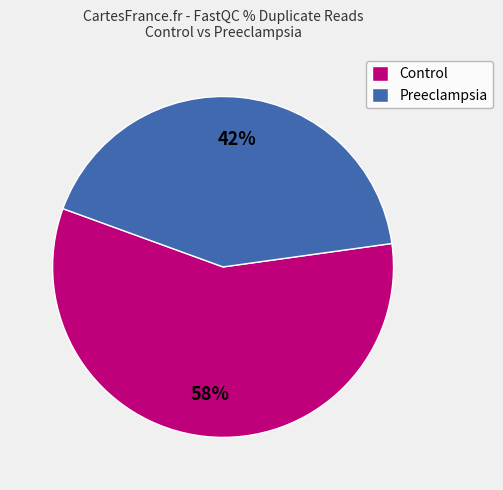

Do Control and Preeclampsia together represent more than half of the pie?

Yes